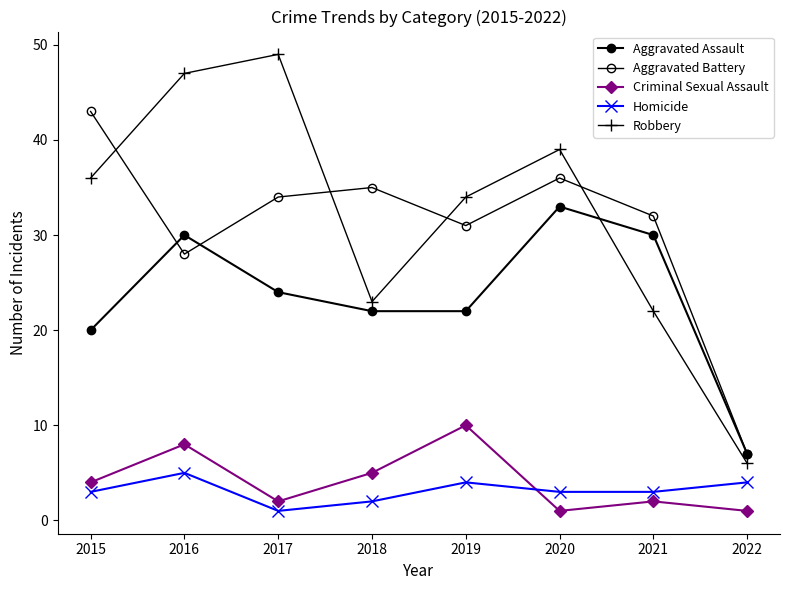

Is this an area chart (filled region under the line)?

No